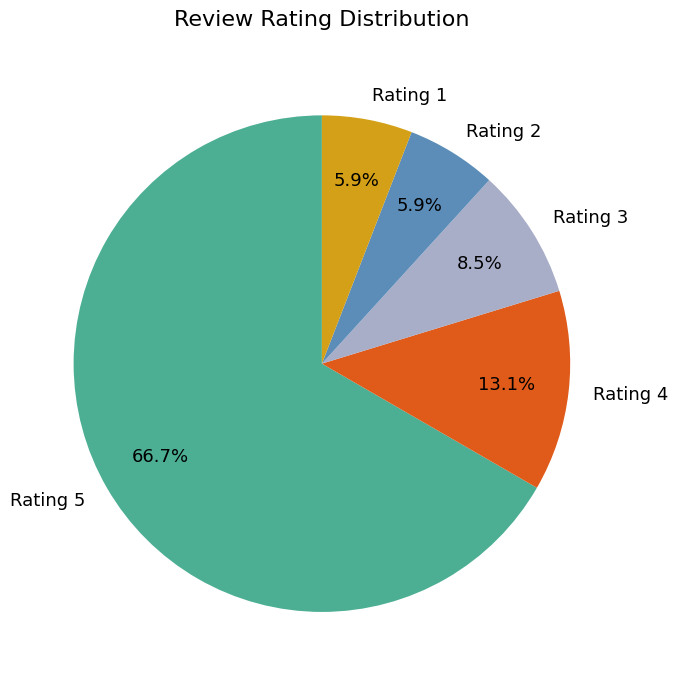

How much of the chart is everything except Rating 2?

94.1%